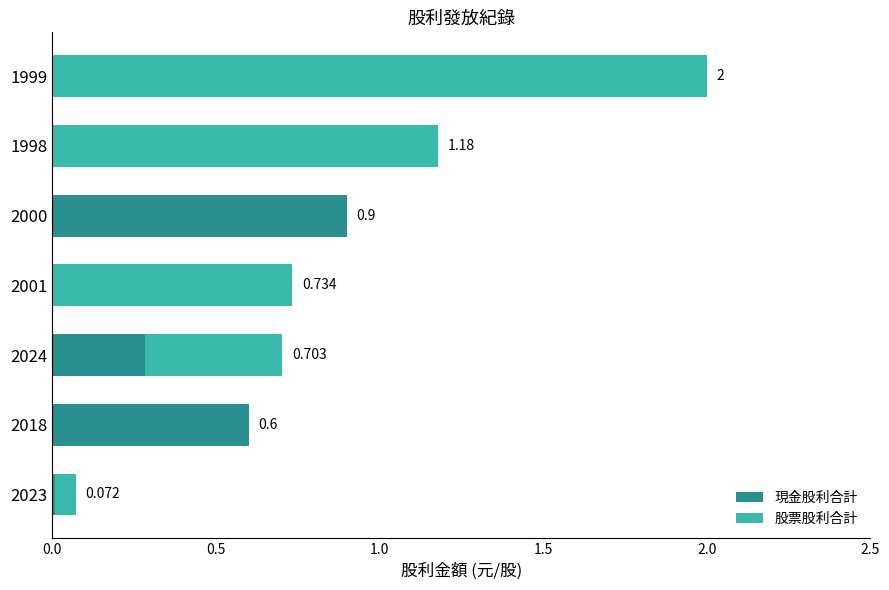

What is the difference between the maximum and second lowest values in the 現金股利合計 series?

0.9